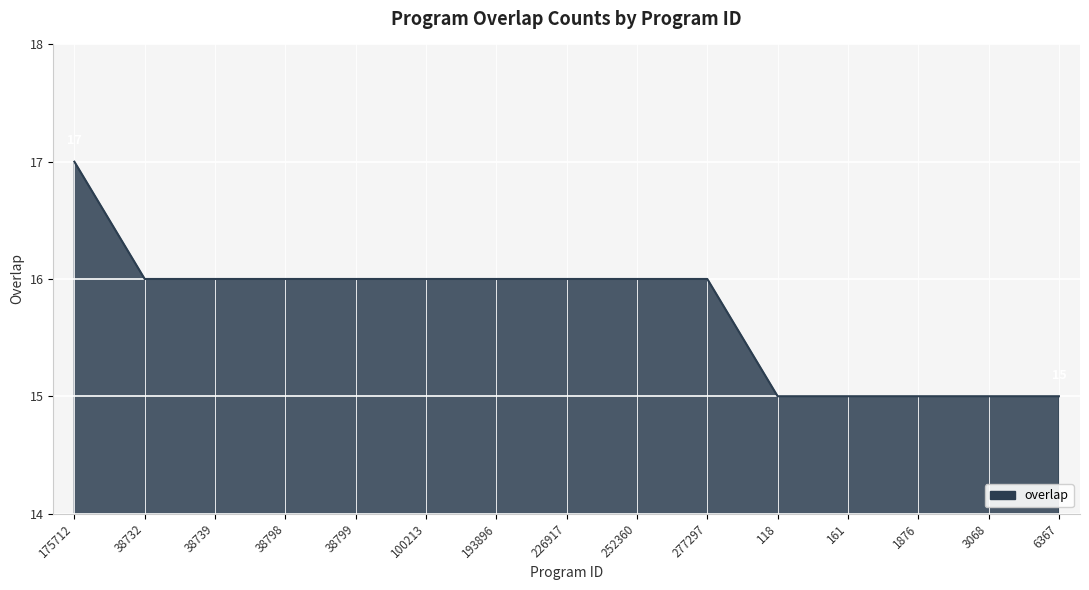

What position from the right is 118?

5